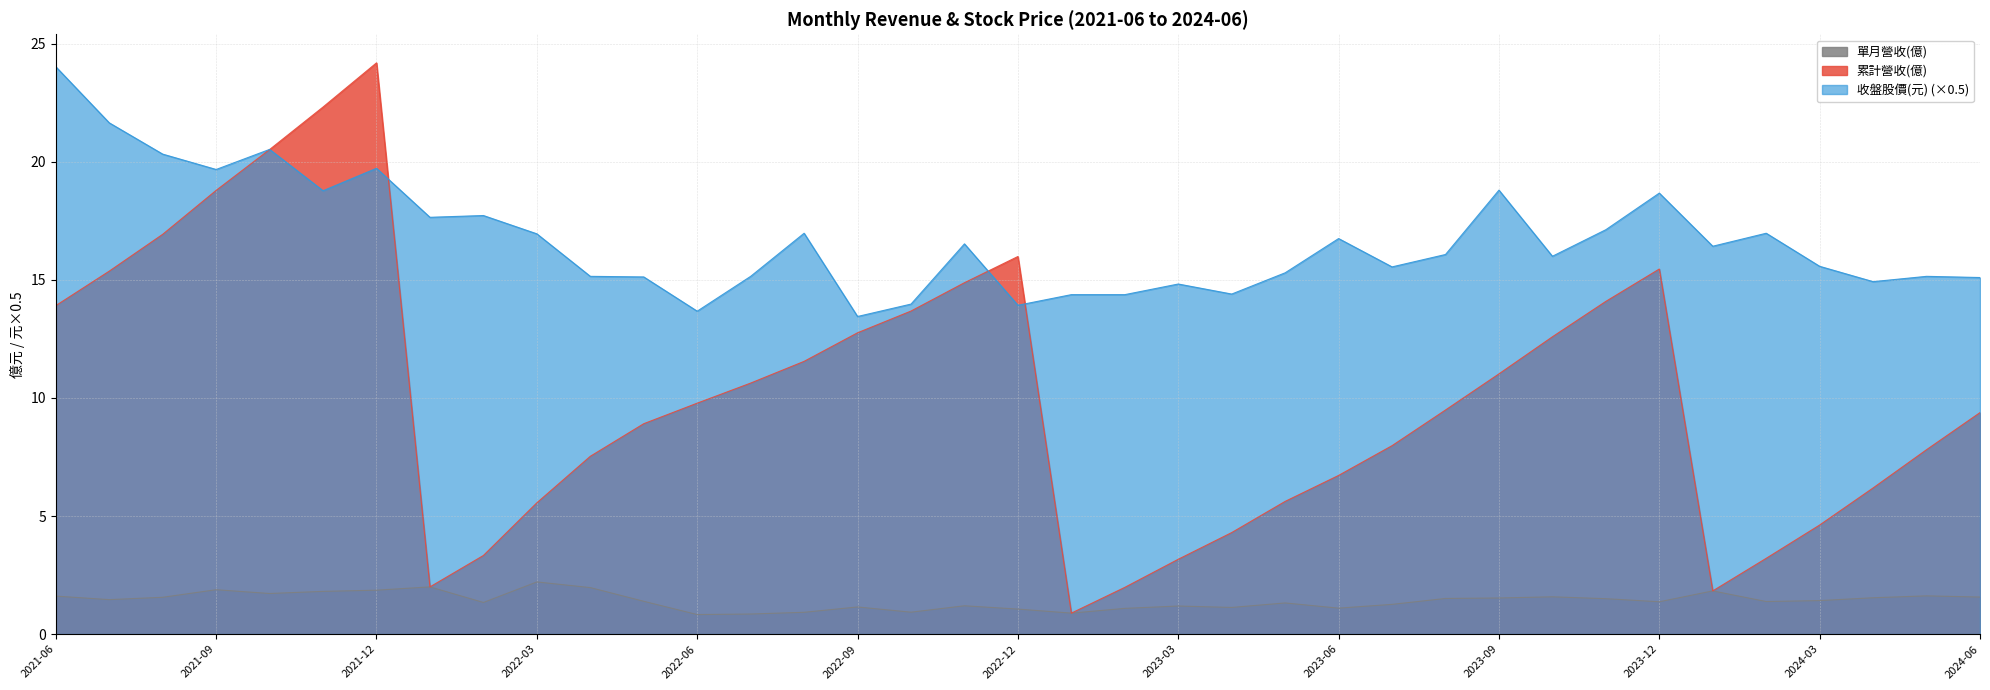

True or false: 單月營收(億) and 收盤股價(元) cross at least once.

False